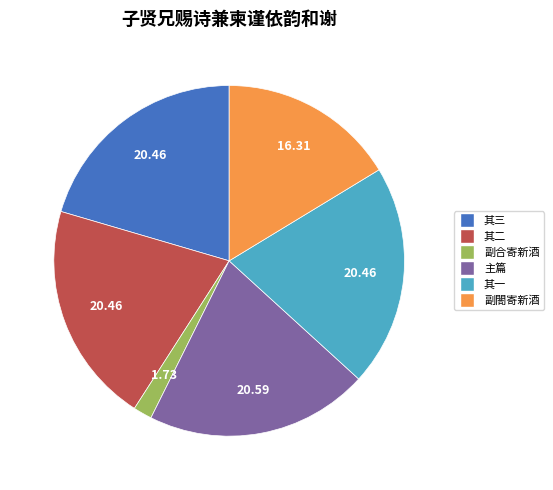

Is there any slice that represents more than half of the pie?

No